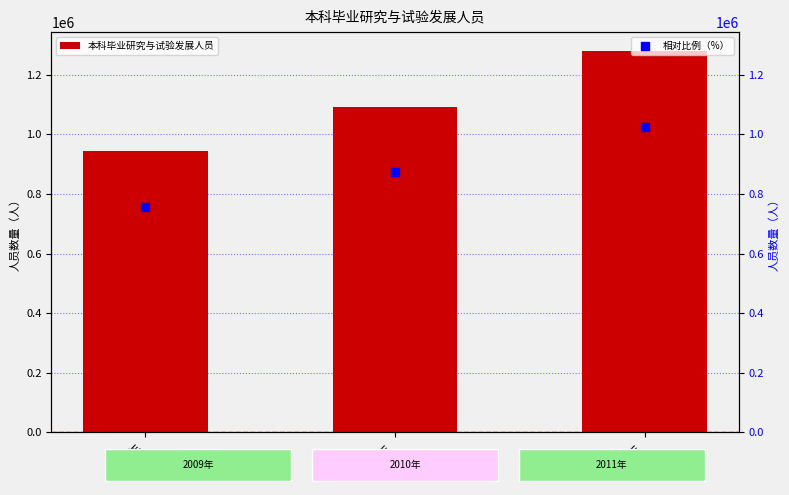

What are all the series names shown in the legend?

本科毕业研究与试验发展人员, 相对比例（%）